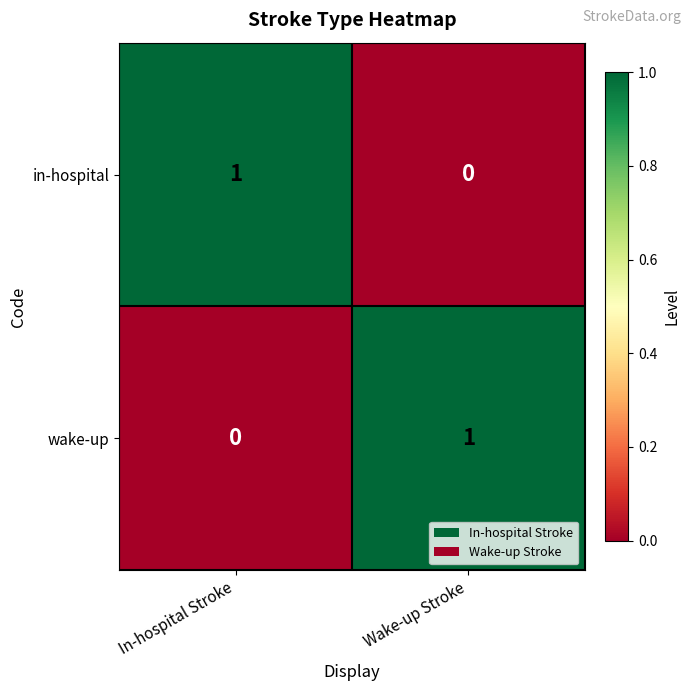

At which label is in-hospital closest to 0?

Wake-up Stroke